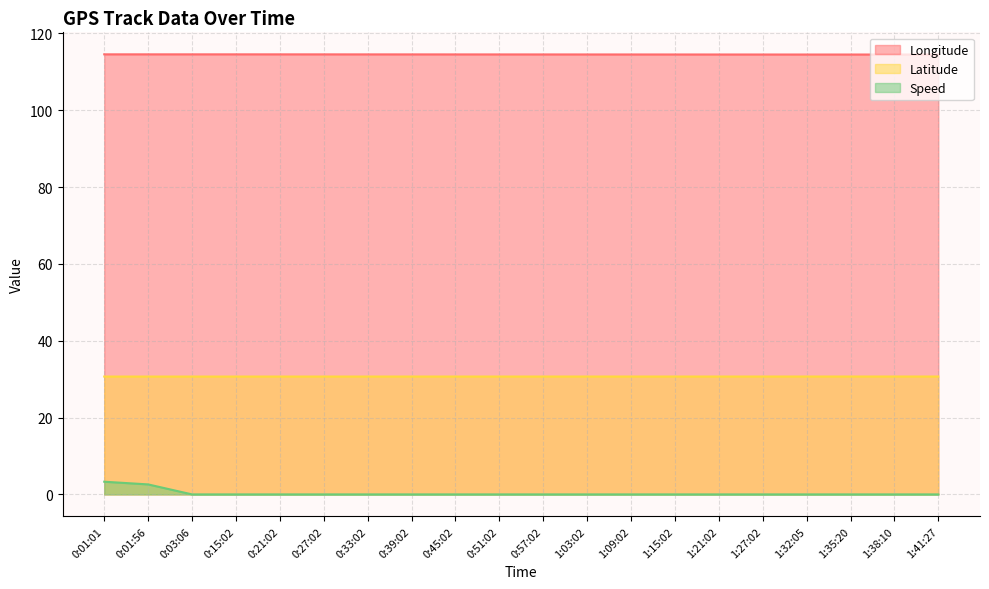

Is it true that Longitude equals 170.4 at 1:32:05?

False